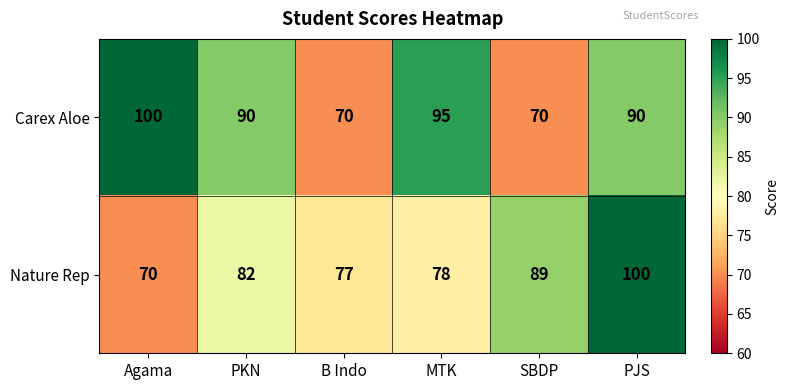

Rank the series at SBDP from highest to lowest value.

Nature Rep, Carex Aloe